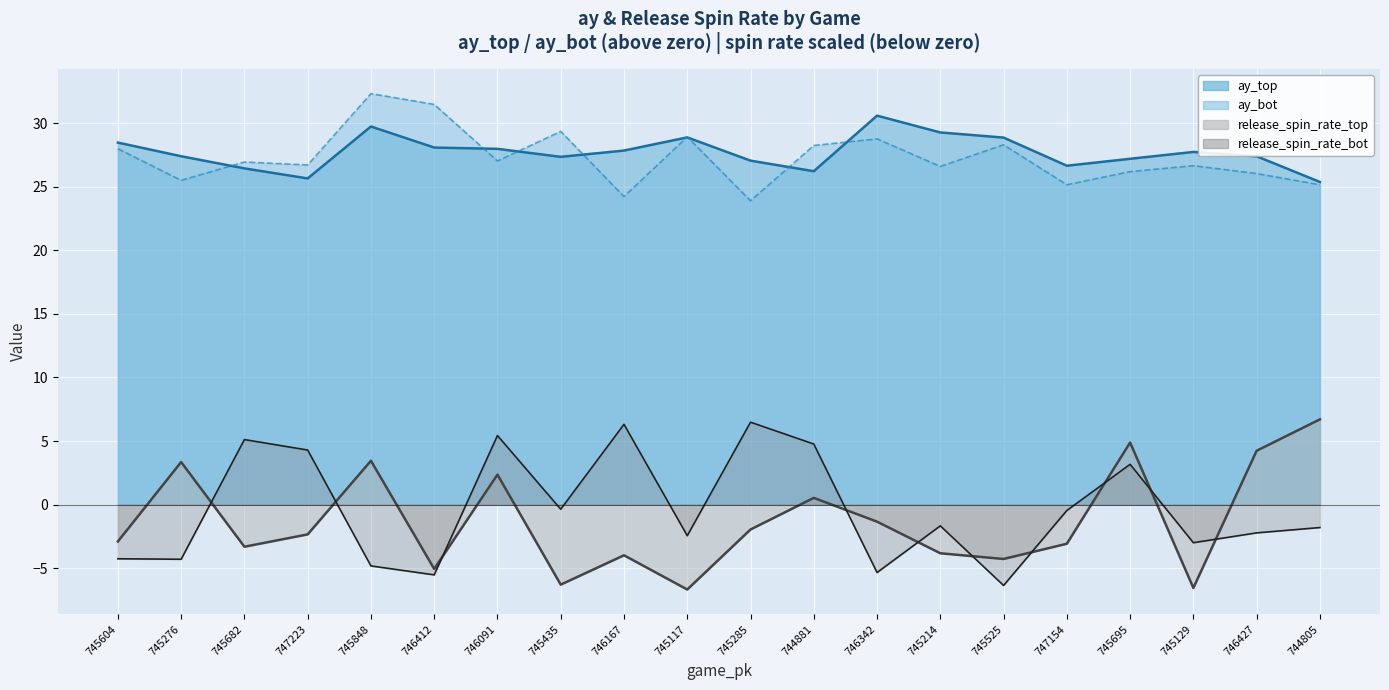

What is the minimum value shown in the chart?

-6.7